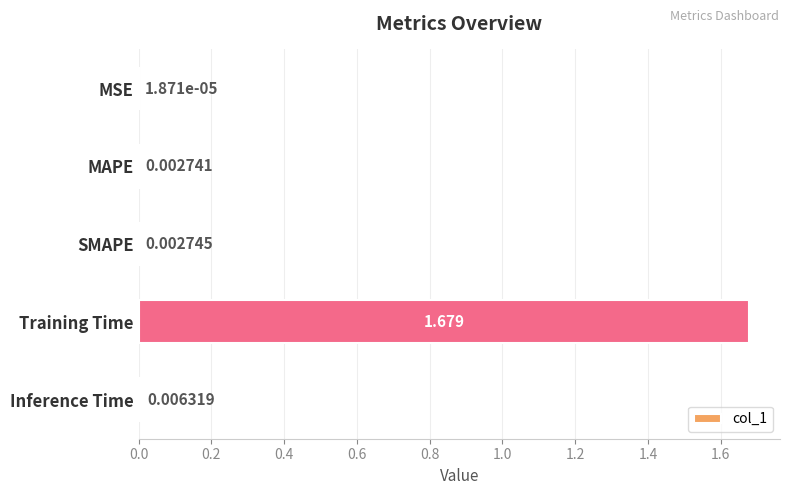

At which category does the chart reach its peak across all series?

Training Time